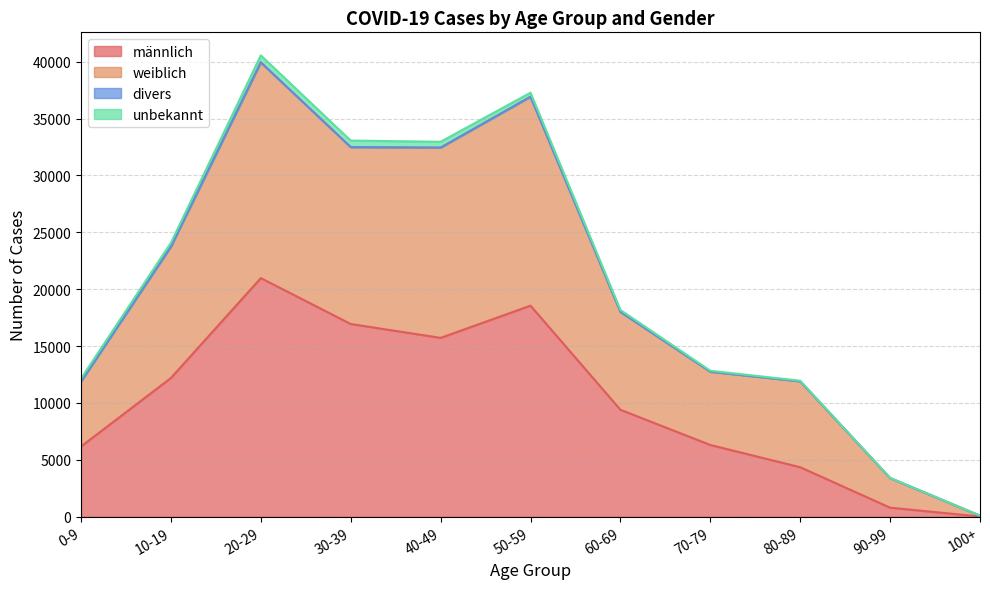

What is the maximum value for männlich?

20974